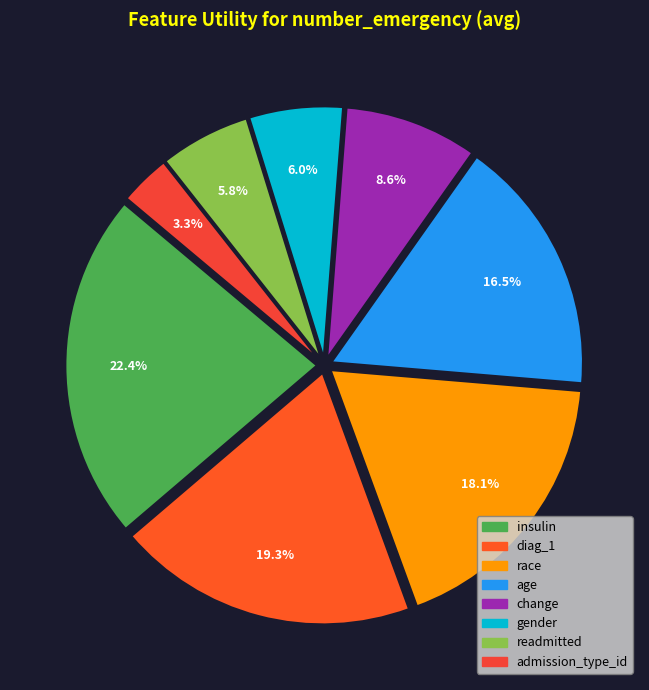

How many slices are in this pie chart?

8